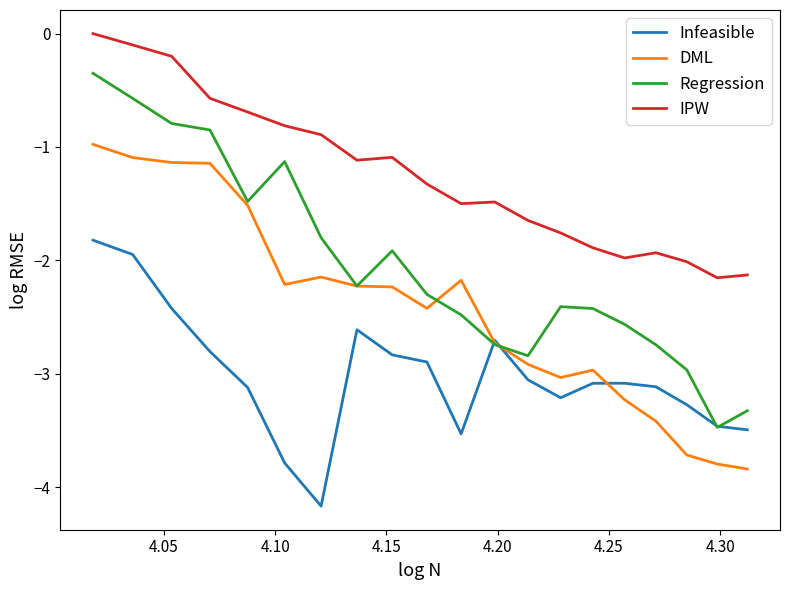

What is the smallest value displayed?

-4.2